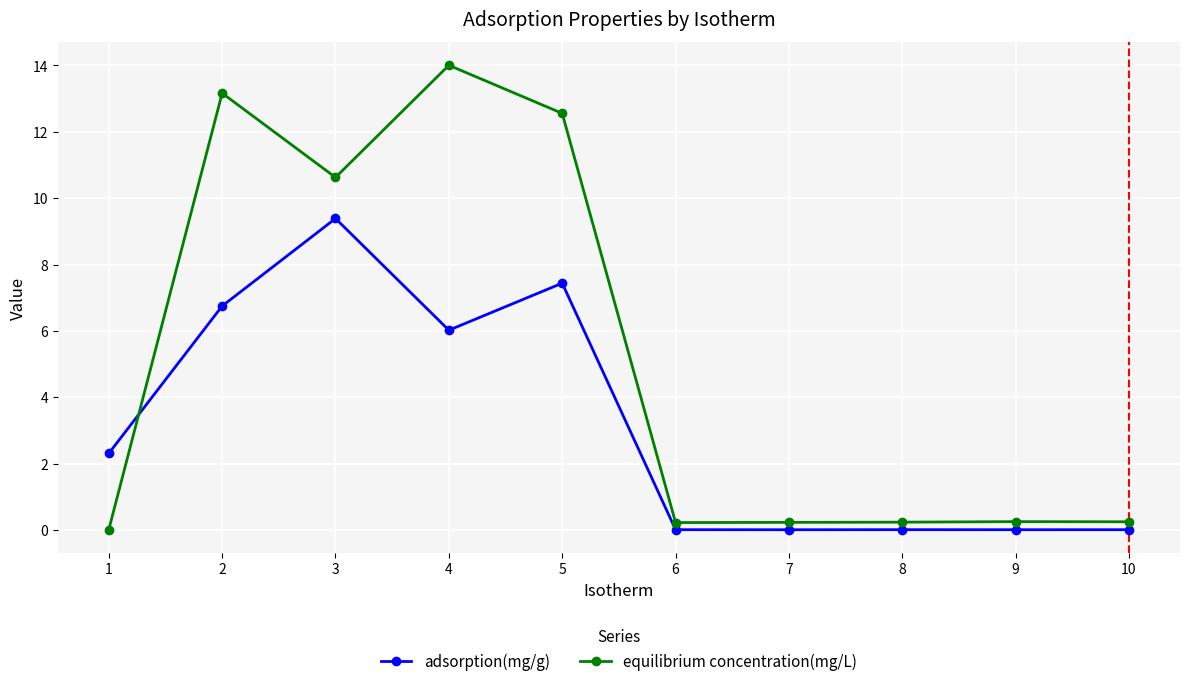

List the series in order of their overall mean, highest first.

equilibrium concentration(mg/L), adsorption(mg/g)